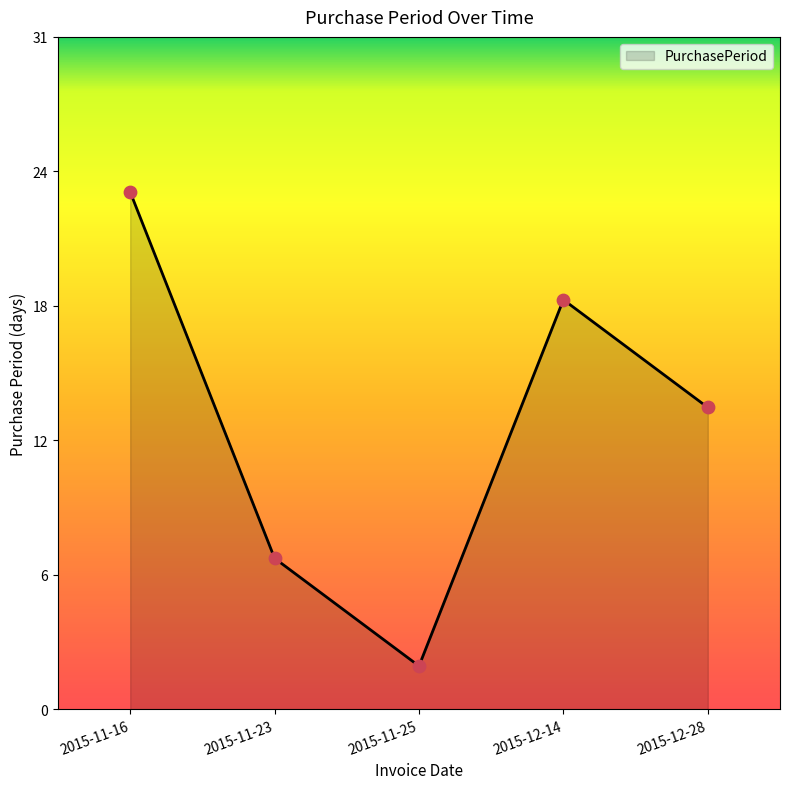

Which has a higher value, 2015-11-23 or 2015-11-16?

2015-11-16